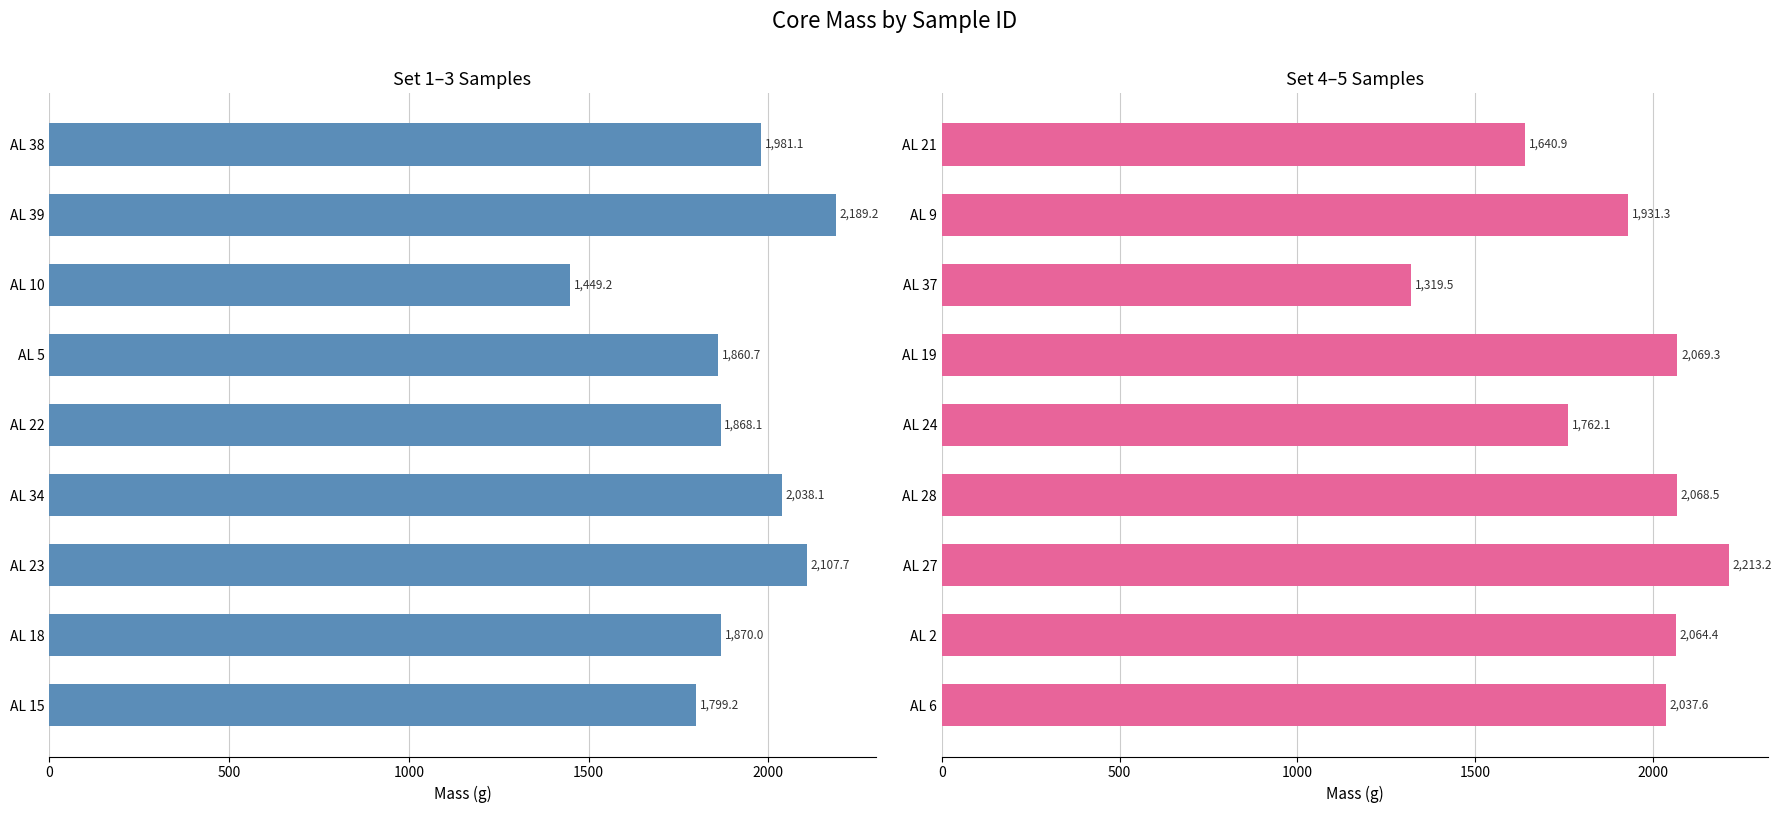

Is the value of Set 4–5 Cores at 1000 greater than the value of Set 1-3 Cores at 1500?

No